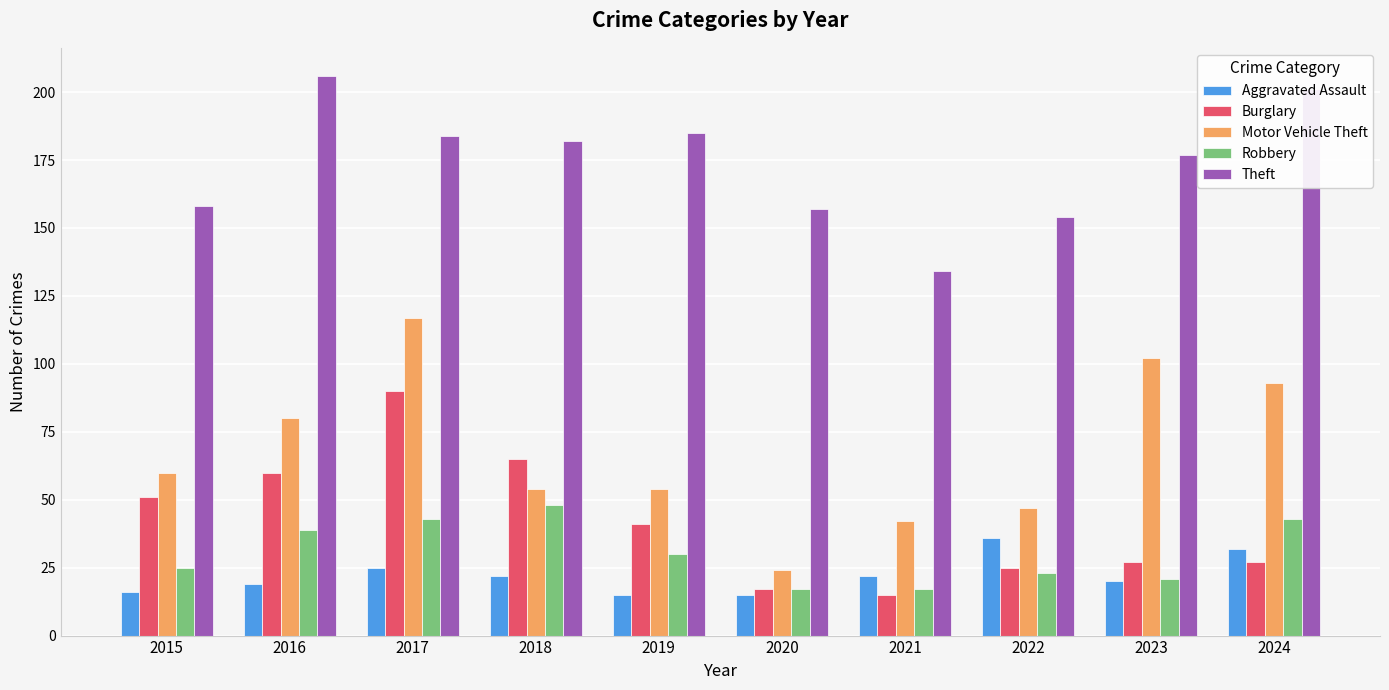

What is the highest value of the Robbery series?

48